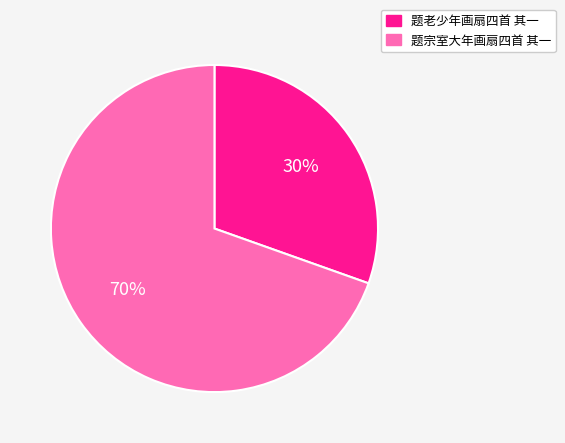

Rank the categories by value from lowest to highest.

题老少年画扇四首 其一, 题宗室大年画扇四首 其一